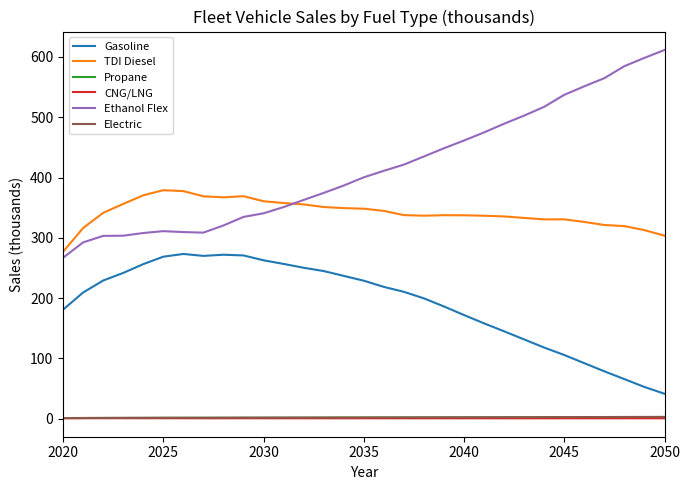

Which series has the widest spread of values?

Ethanol Flex